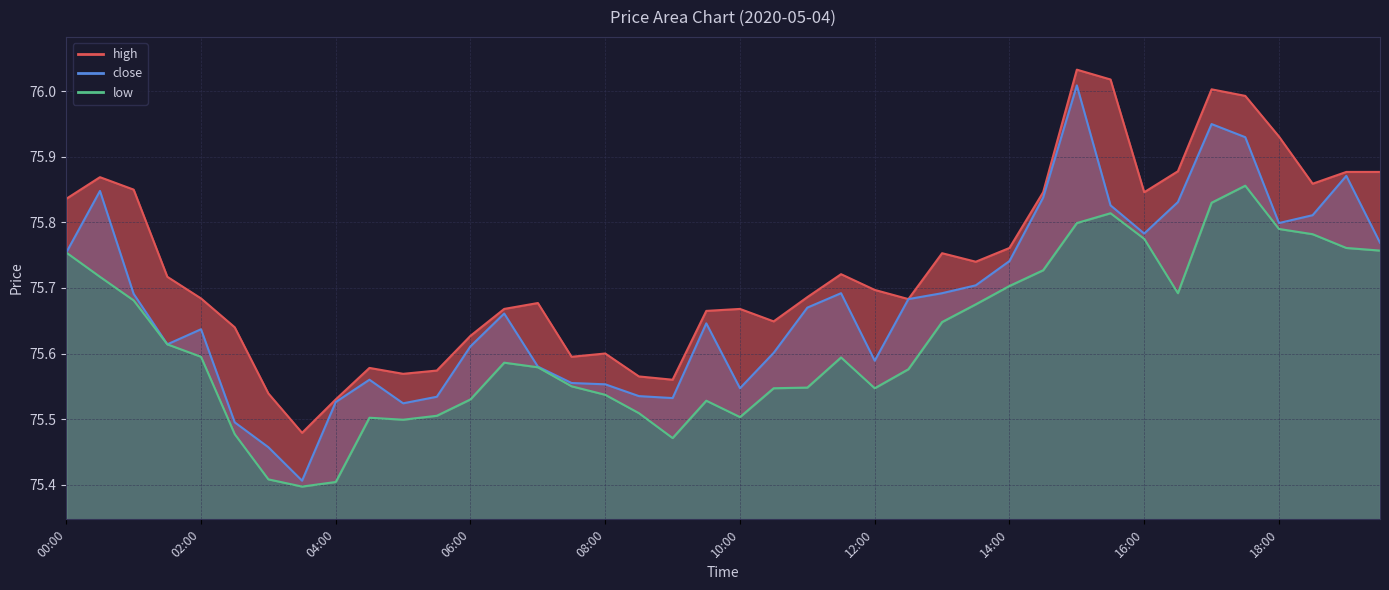

True or false: low and close cross at least once.

False